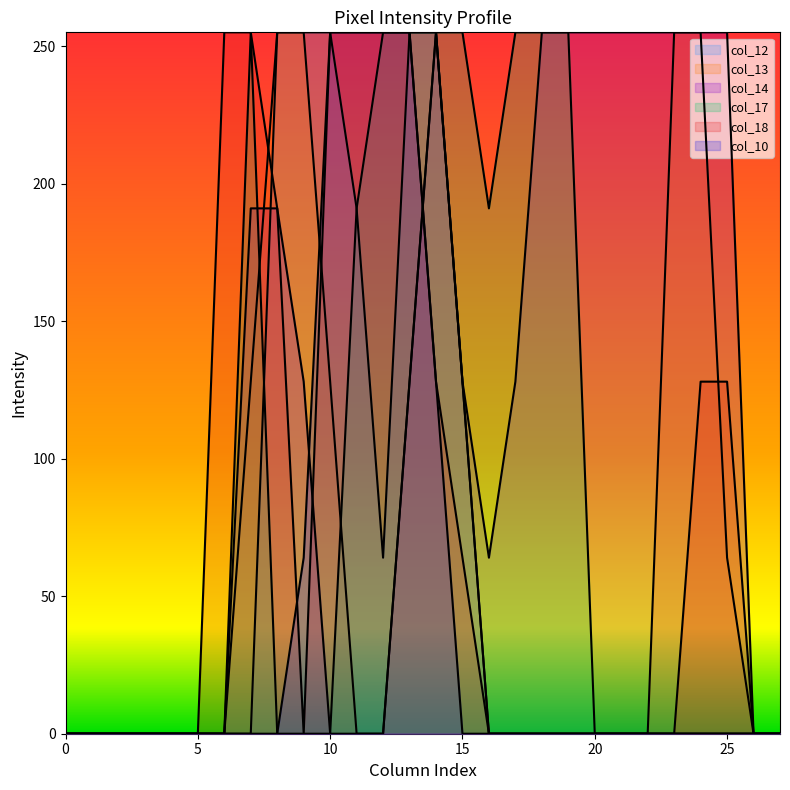

What is the value of the col_14 point at the 14th from the left?

128